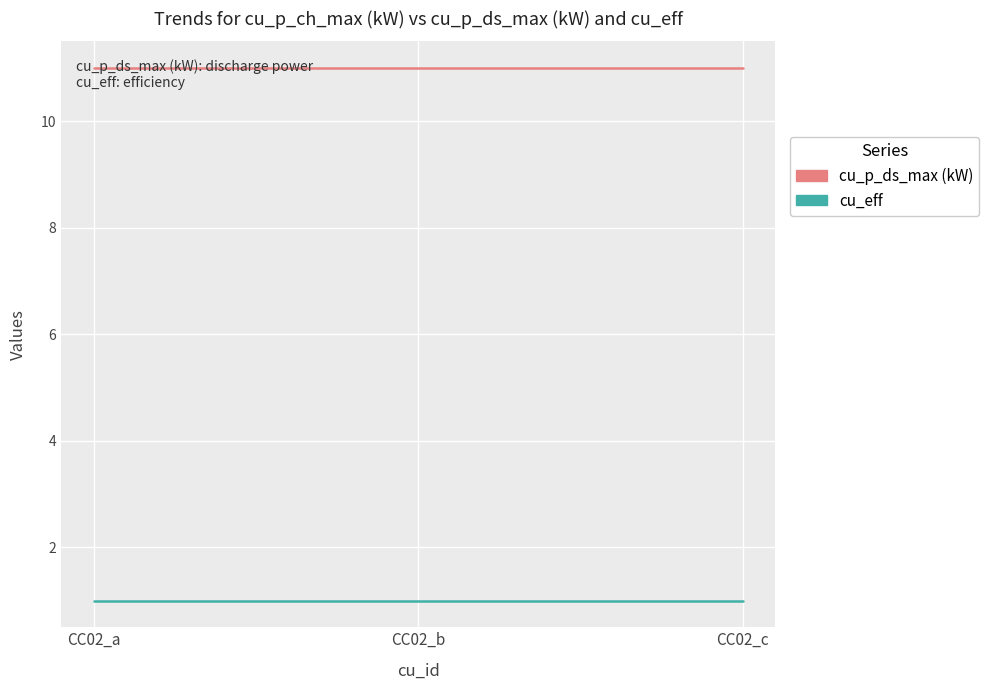

Read the cu_eff value at CC02_b.

1